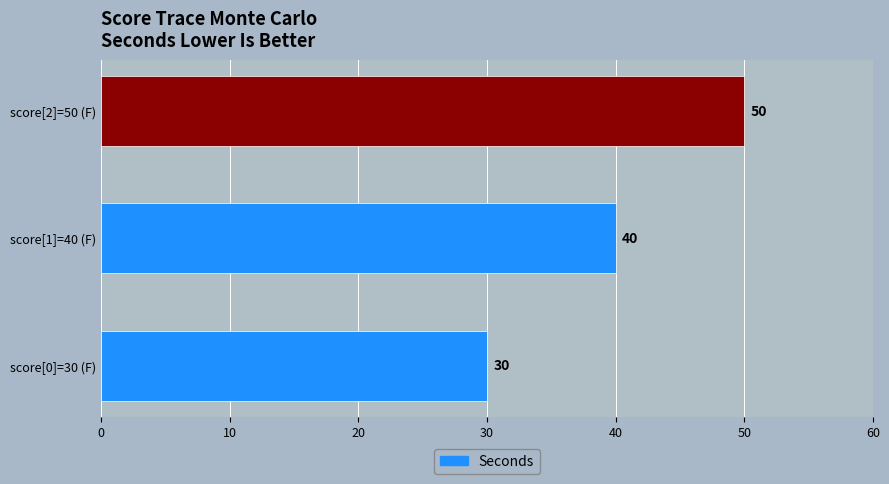

List the labels in order of value, largest first.

score[2]=50 (F), score[1]=40 (F), score[0]=30 (F)